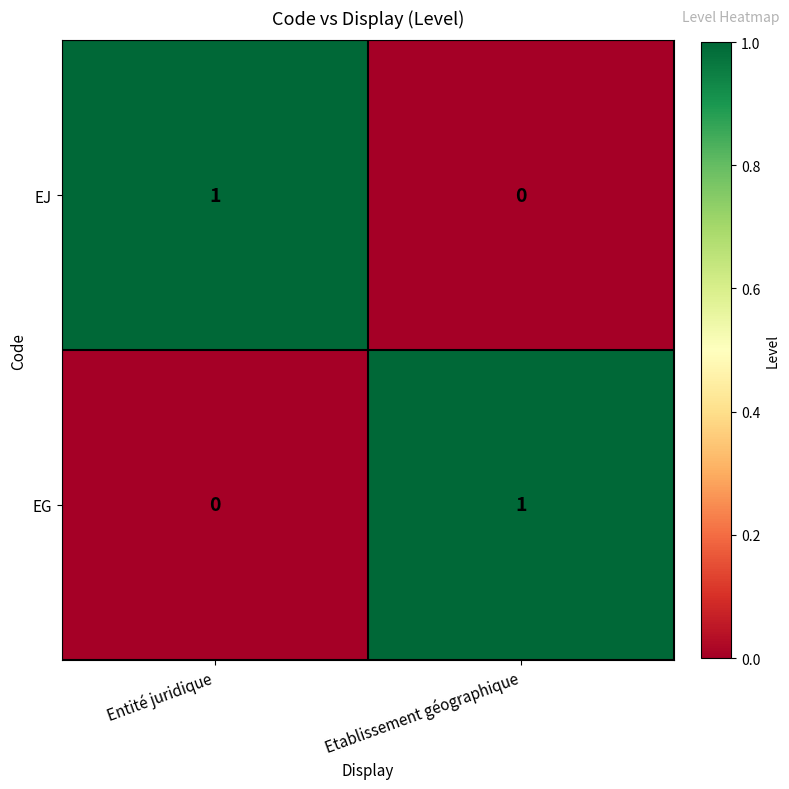

The value of EG at Entité juridique is 0. True or false?

True